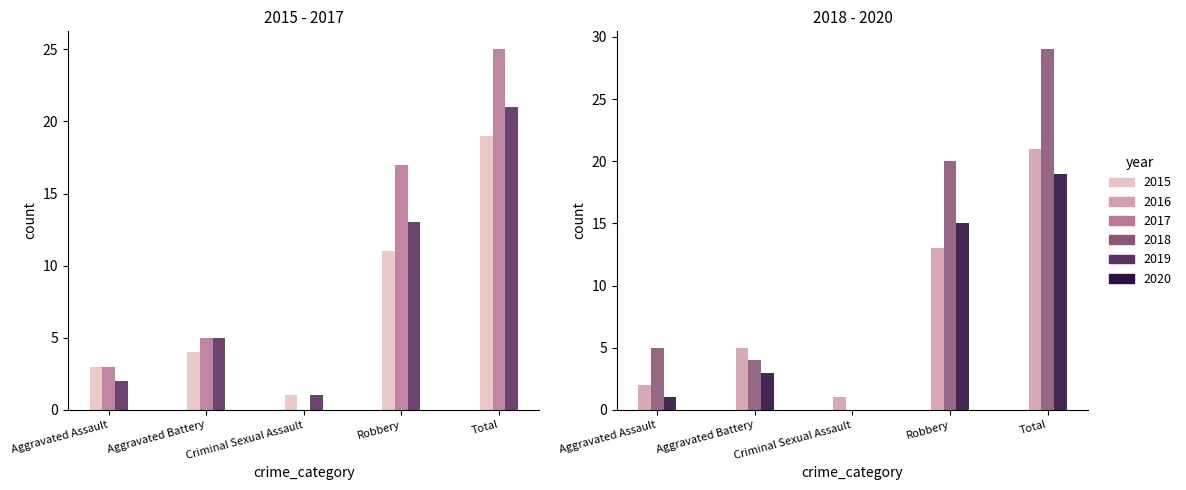

The 2015 series shows 19 at Total. True or false?

True